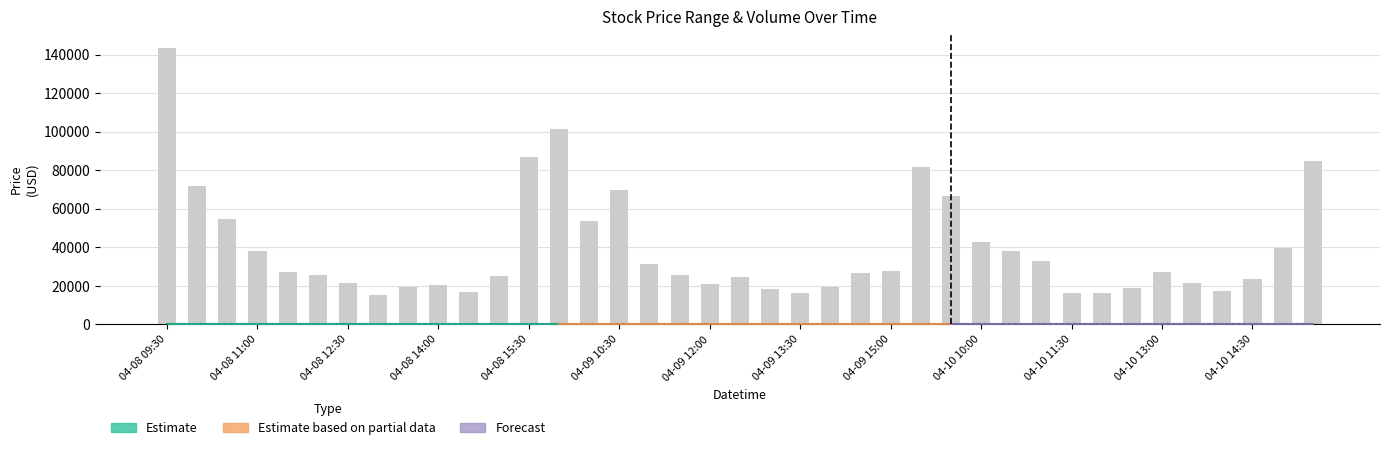

Rank the categories by value from highest to lowest.

04-08 09:30, 13, 04-10 14:30, 38, 25, 04-08 11:00, 15, 26, 04-08 12:30, 14, 27, 37, 28, 04-08 14:00, 29, 16, 24, 04-08 15:30, 33, 23, 17, 04-09 10:30, 04-10 13:00, 19, 36, 34, 04-09 12:00, 18, 04-10 10:00, 22, 04-09 15:00, 32, 20, 35, 04-10 11:30, 21, 30, 31, 04-09 13:30